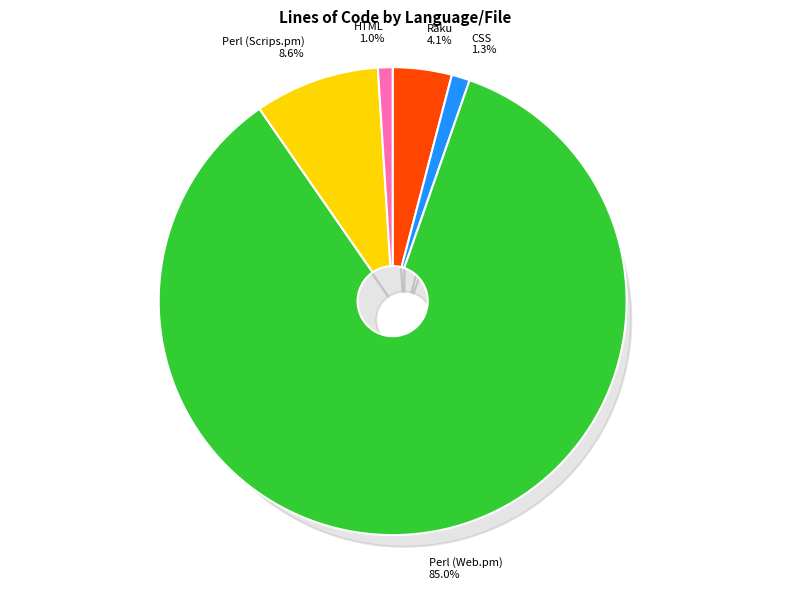

How many segments does this pie chart have?

5